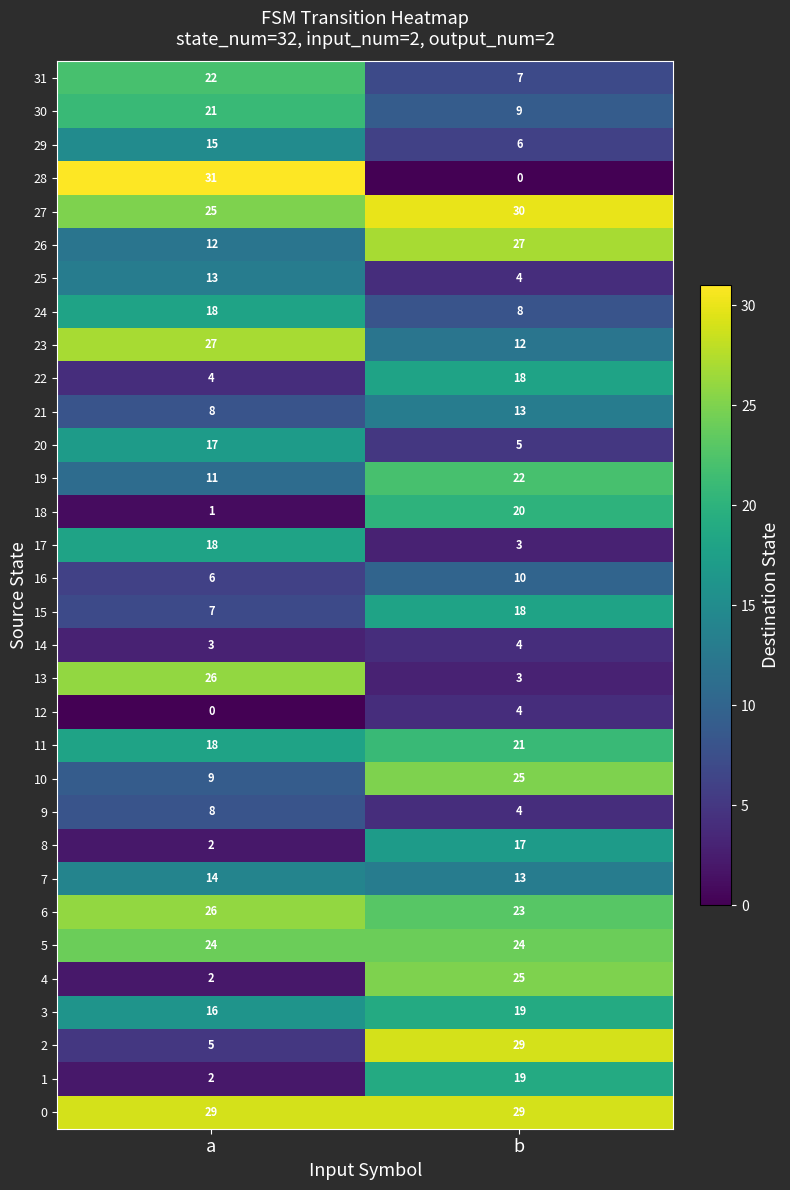

Read the 16 value at b.

10